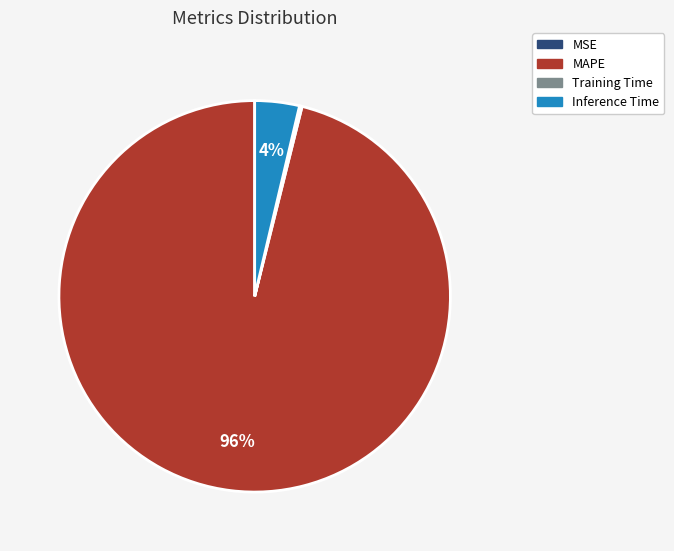

What is the majority slice?

MAPE